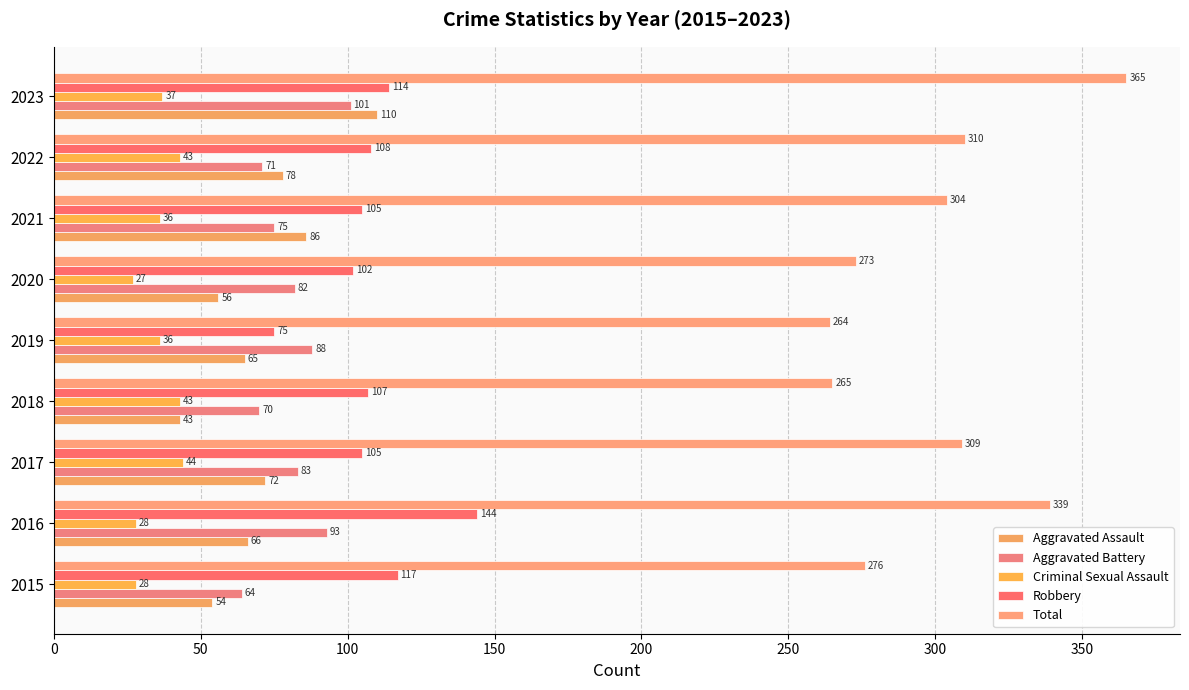

What is the sum of all Criminal Sexual Assault values?

322